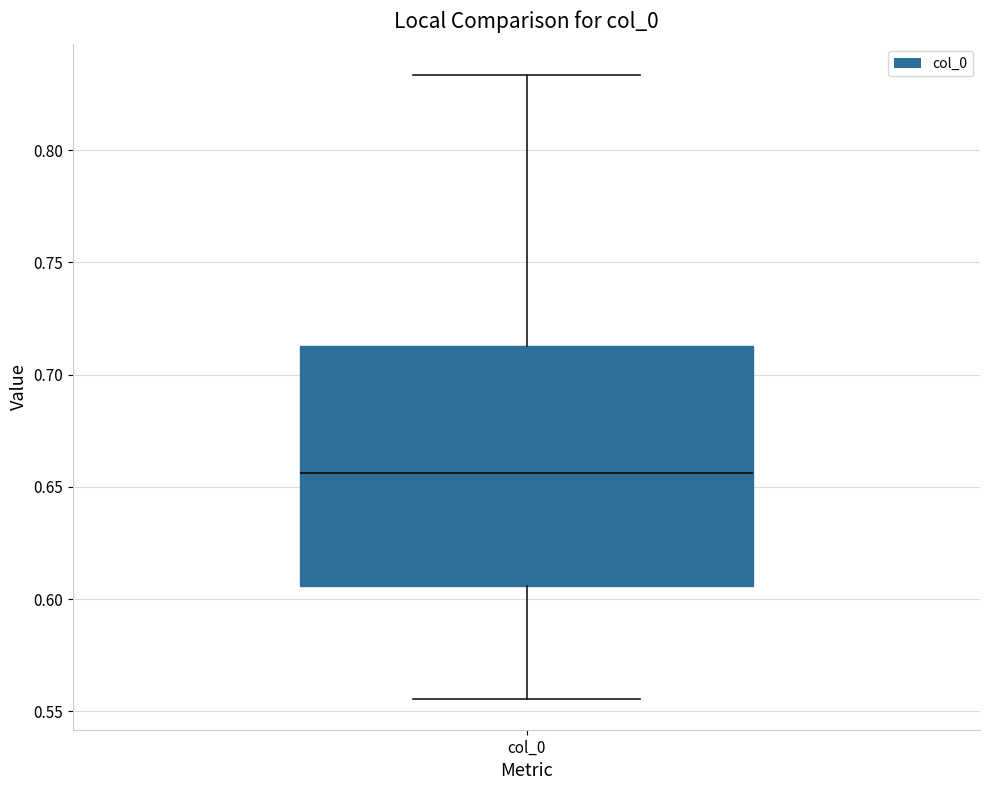

Transcribe this box plot: give where the median line is, the range the box spans, and where the two whiskers end, as read against the y-axis. The values are not printed on the chart, so give them approximately, as read against the axis.

median 0.655, box 0.605 to 0.715, whiskers 0.555 to 0.835